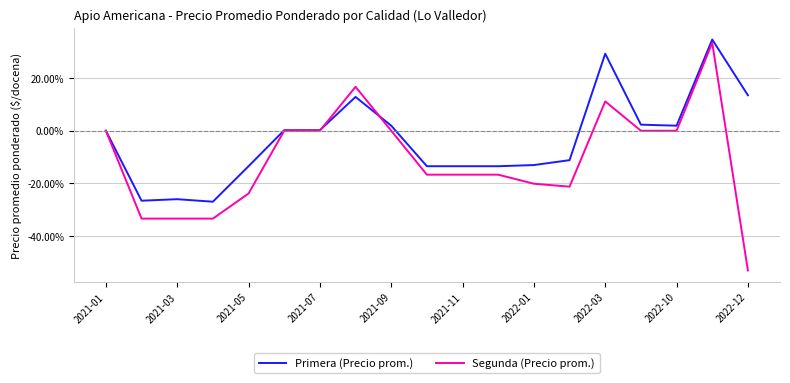

What is the minimum value shown in the chart?

-53.0